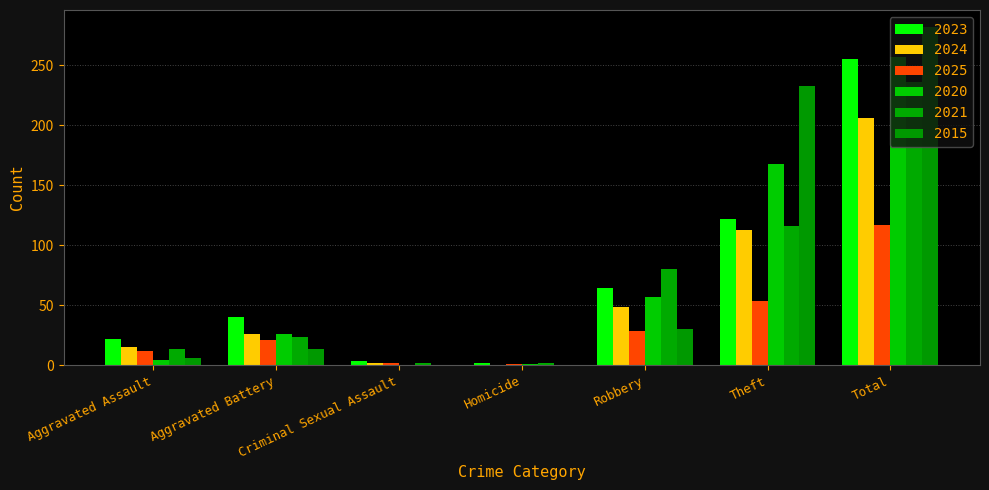

The value of 2024 at Criminal Sexual Assault is 2. True or false?

True